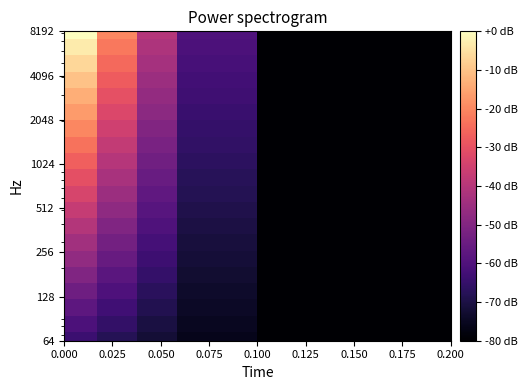

Count the number of categories in the chart.

30